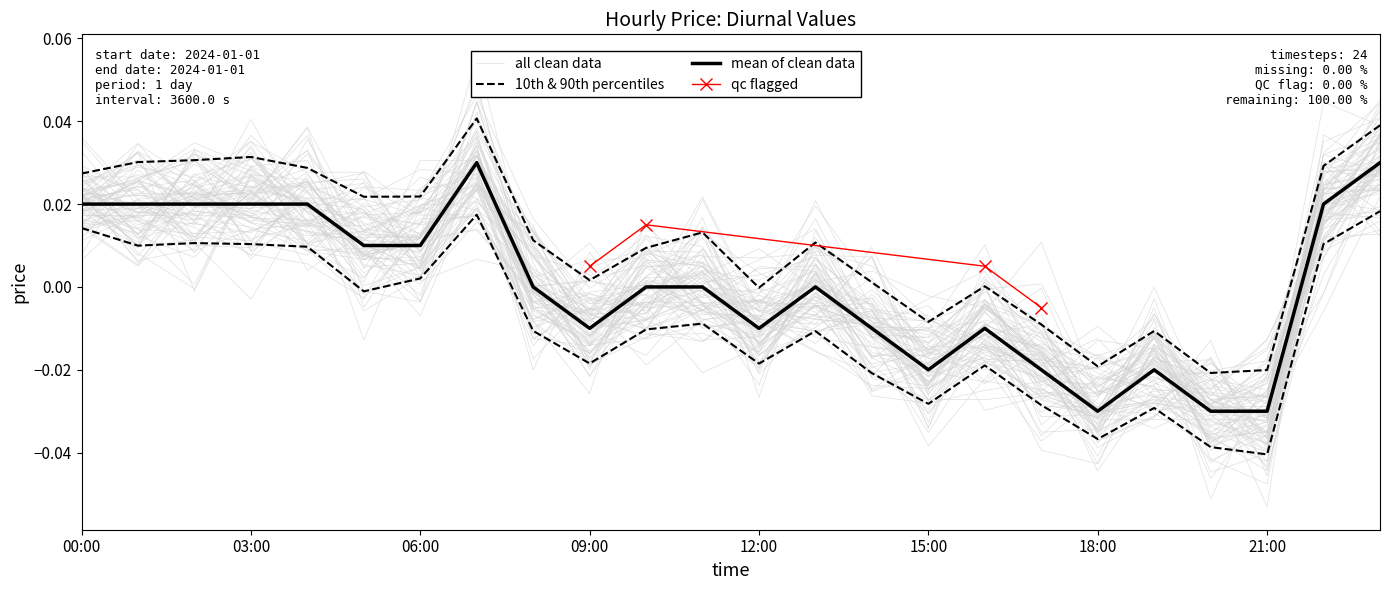

At which category does the chart reach its peak across all series?

7